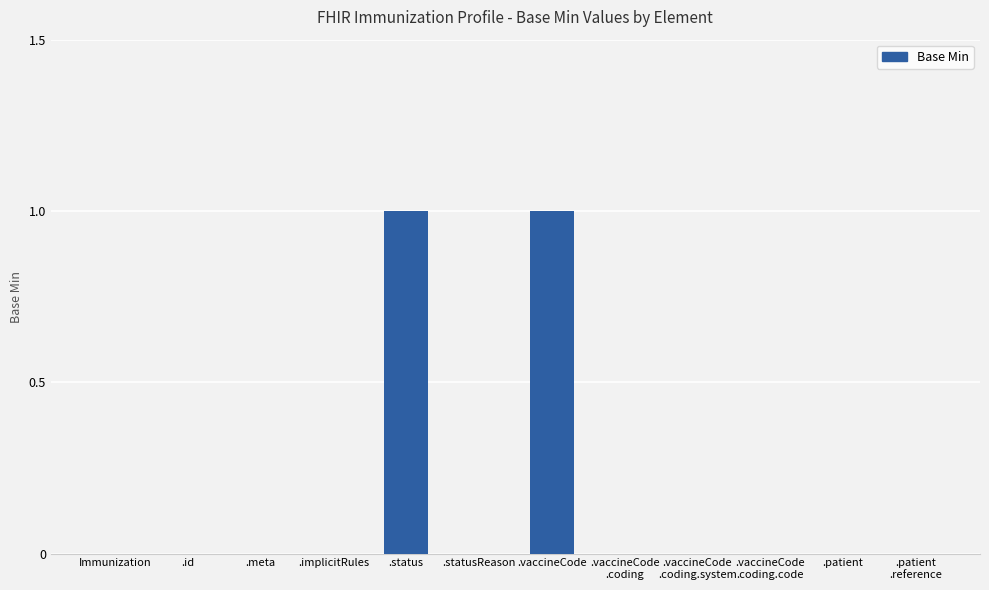

Is it true that the value at .status is 1?

True